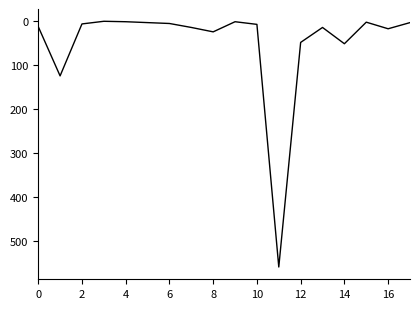

What is the greatest value displayed?

559